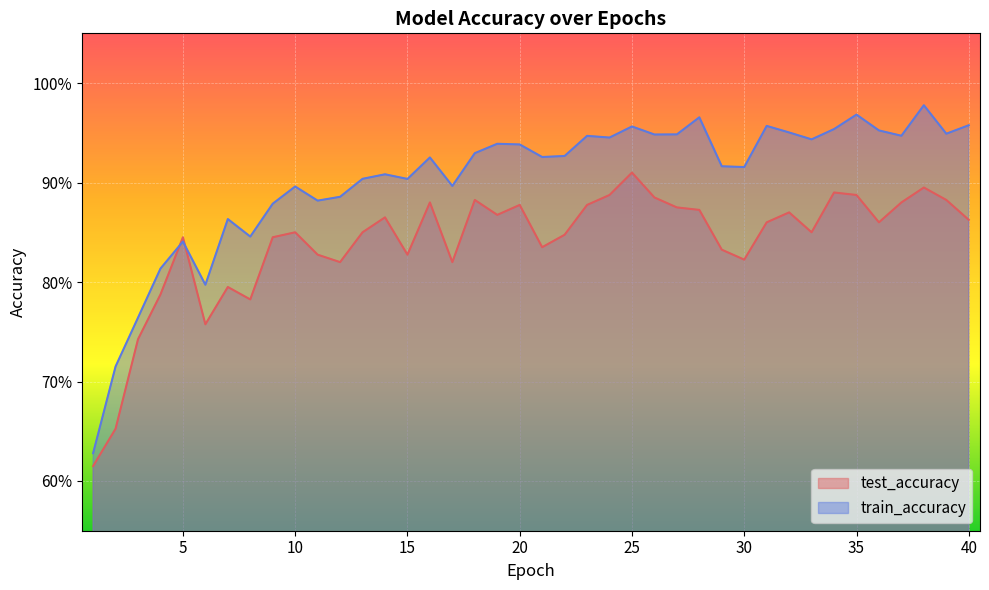

Count the number of data series in this chart.

2